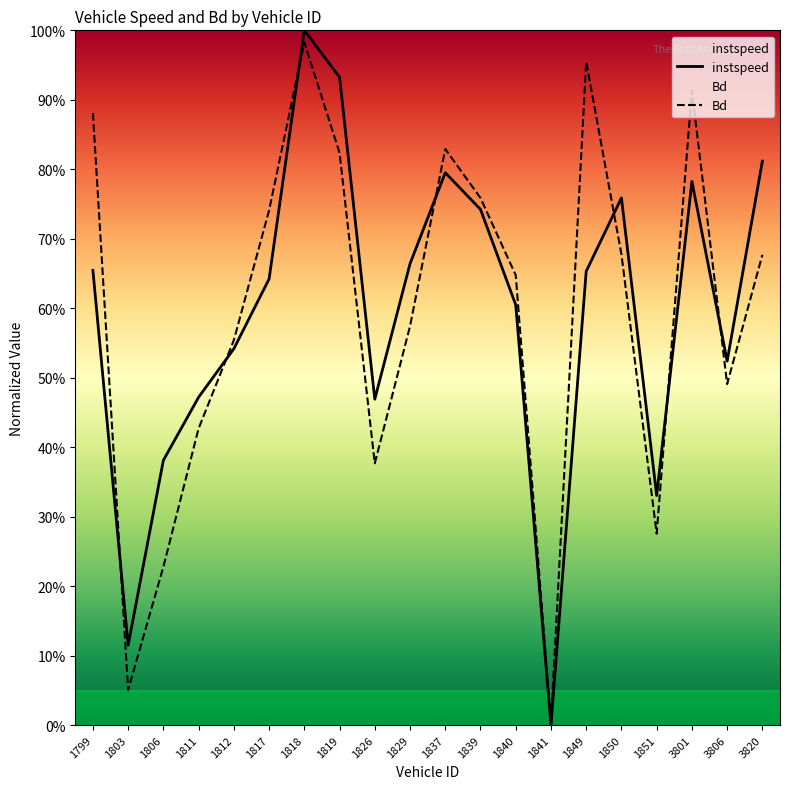

Which series ends up on top after the final intersection of instspeed and Bd?

instspeed